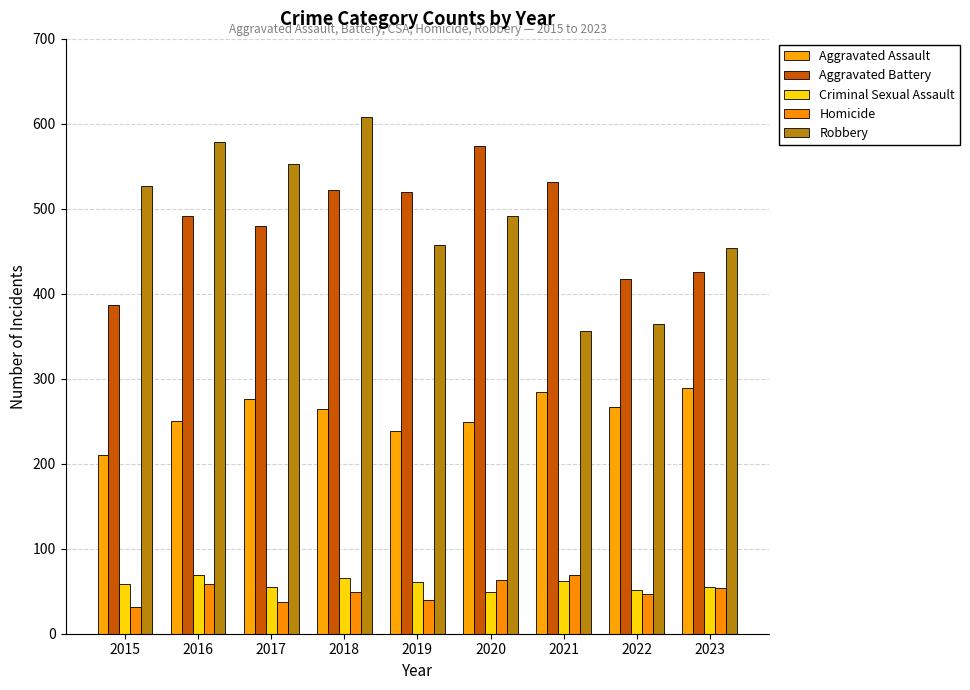

What is the difference between the maximum and second lowest values in the Criminal Sexual Assault series?

17